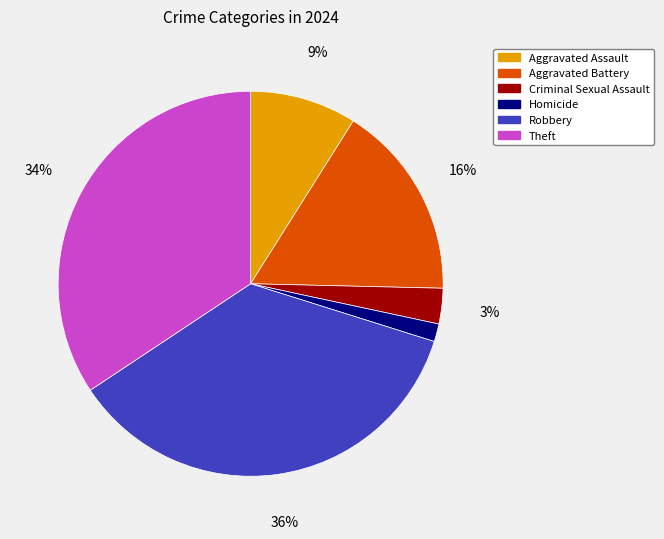

What percentage is the Homicide slice, to the nearest percent?

1%